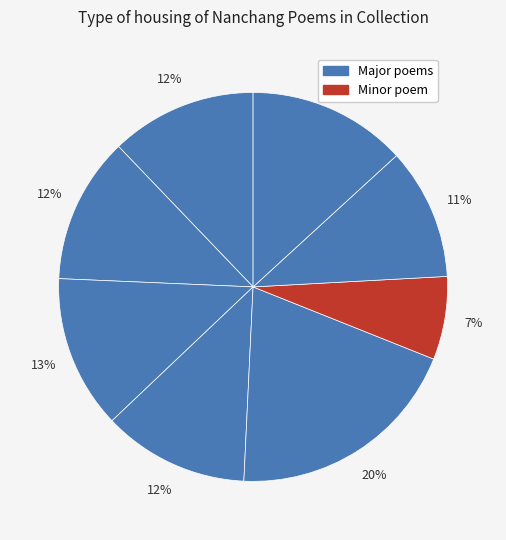

To the nearest percent, what is the difference between the largest and smallest slice percentages?

13%